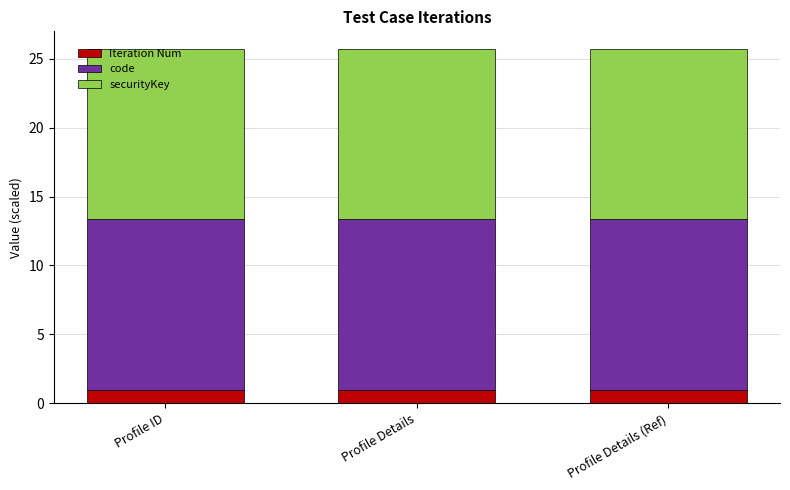

What is the minimum value for Iteration Num?

1.0